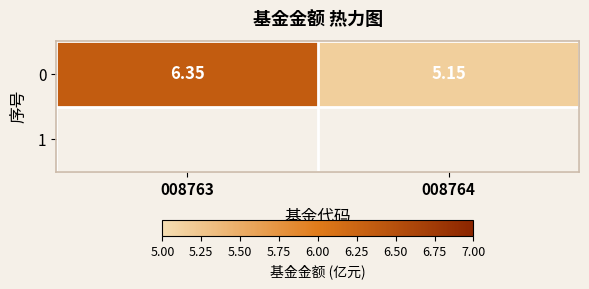

Rank the categories by value from highest to lowest.

008763, 008764